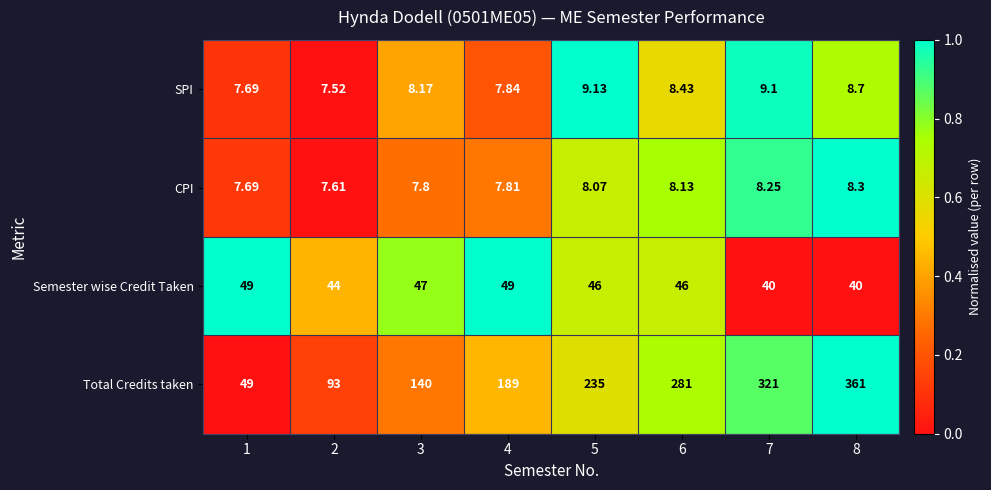

Rank the series at 8 from lowest to highest value.

CPI, SPI, Semester wise Credit Taken, Total Credits taken